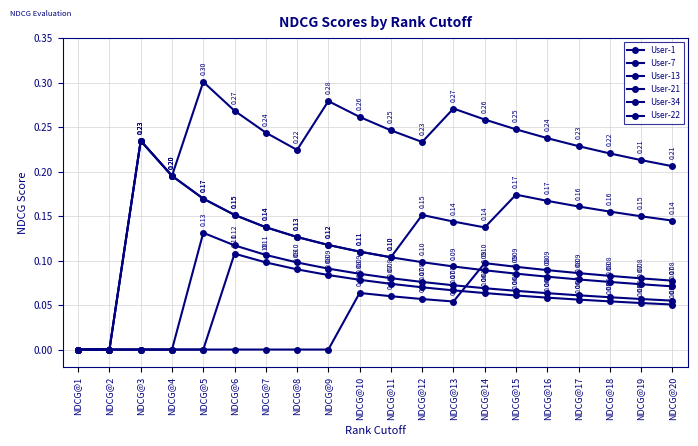

Count the number of categories in the chart.

20